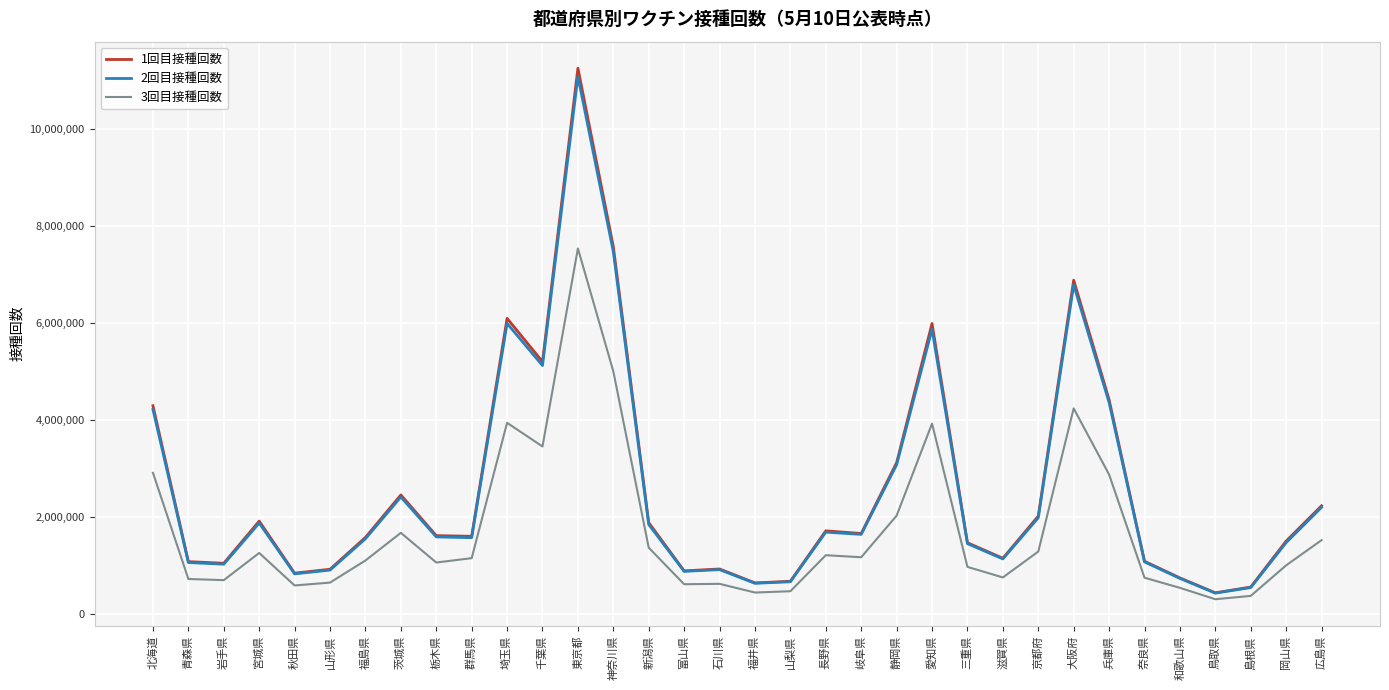

Does the chart have visible grid lines?

Yes